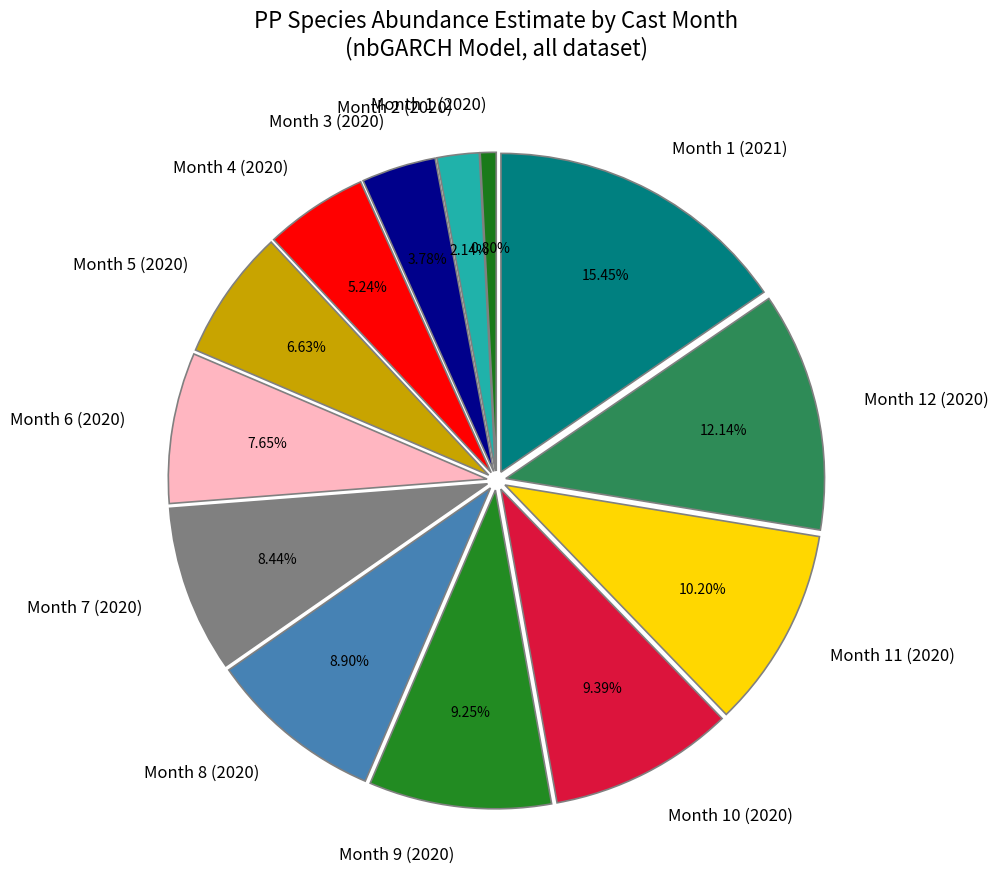

Is it true that Month 1 (2020) is 8% of the pie?

False